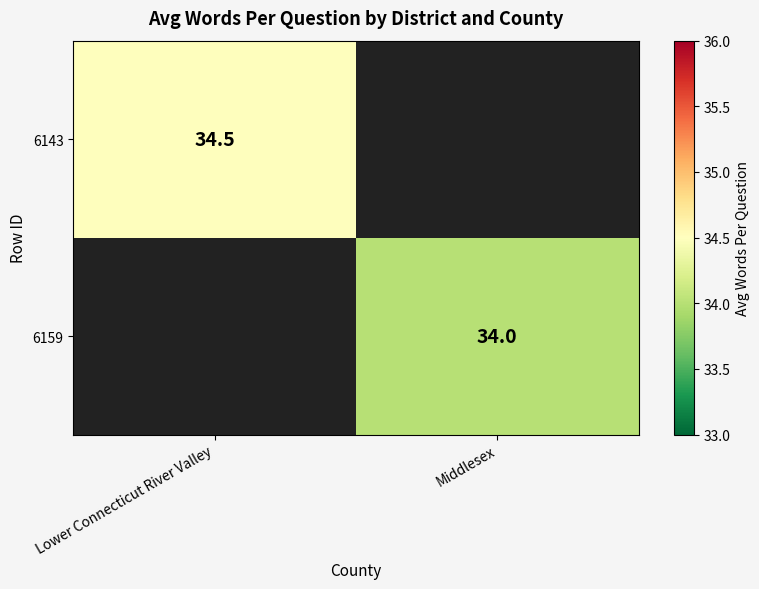

How many series are shown in this chart?

2